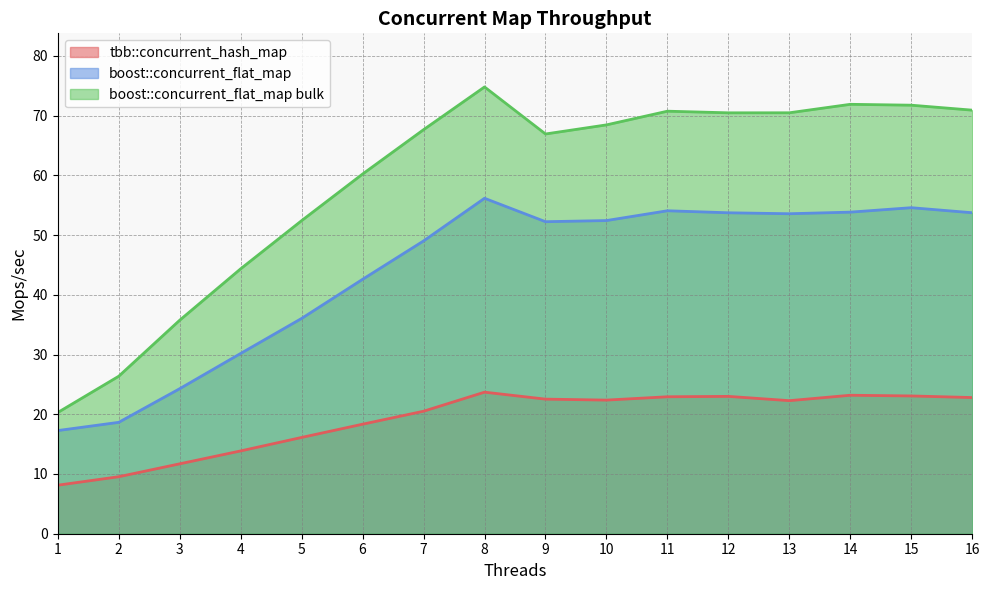

At which category does tbb::concurrent_hash_map reach its first local valley?

10